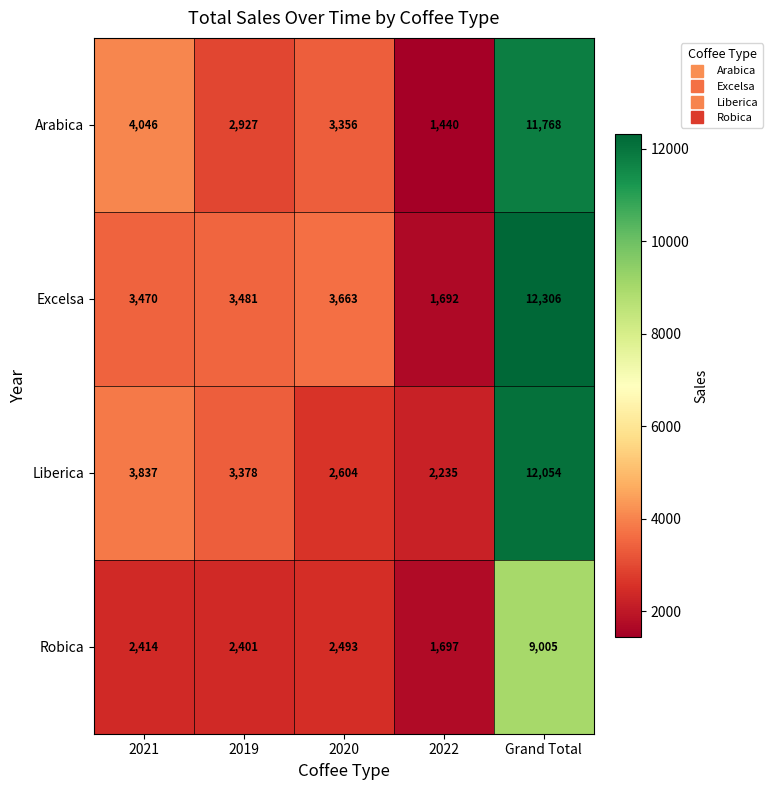

What is the sum of the Robica values at Grand Total and 2019?

11406